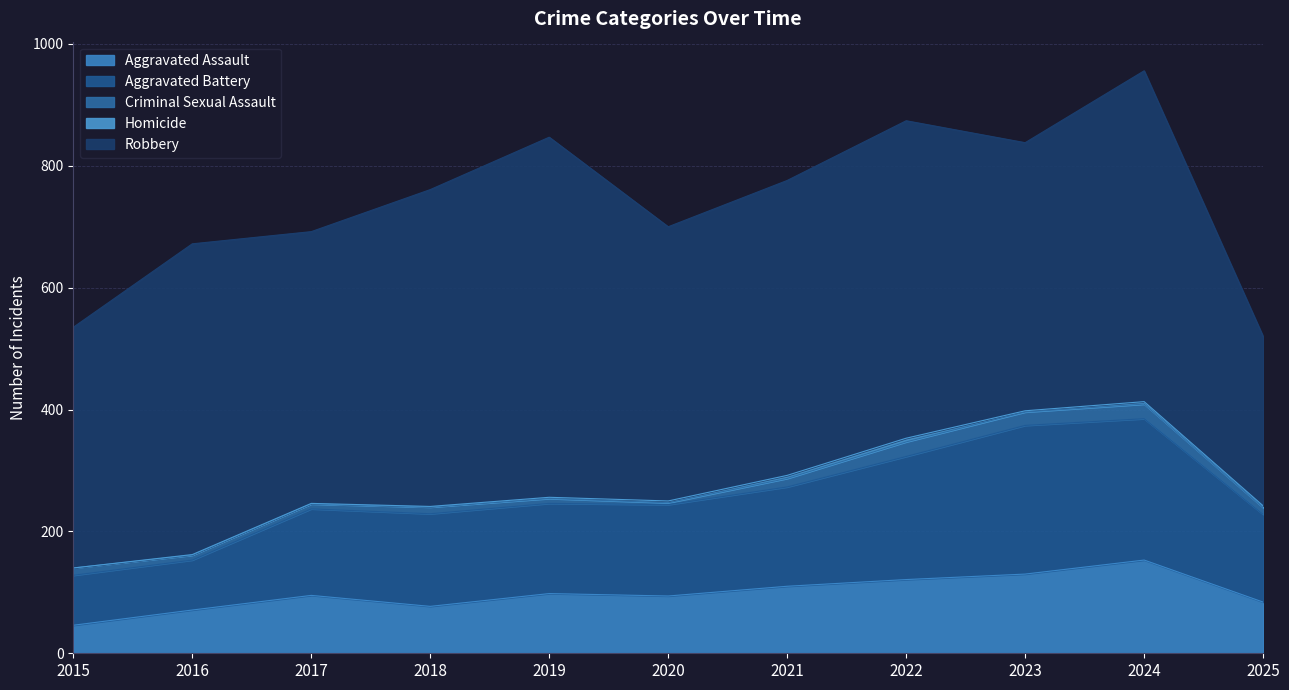

At how many categories does at least one series exceed 246?

11